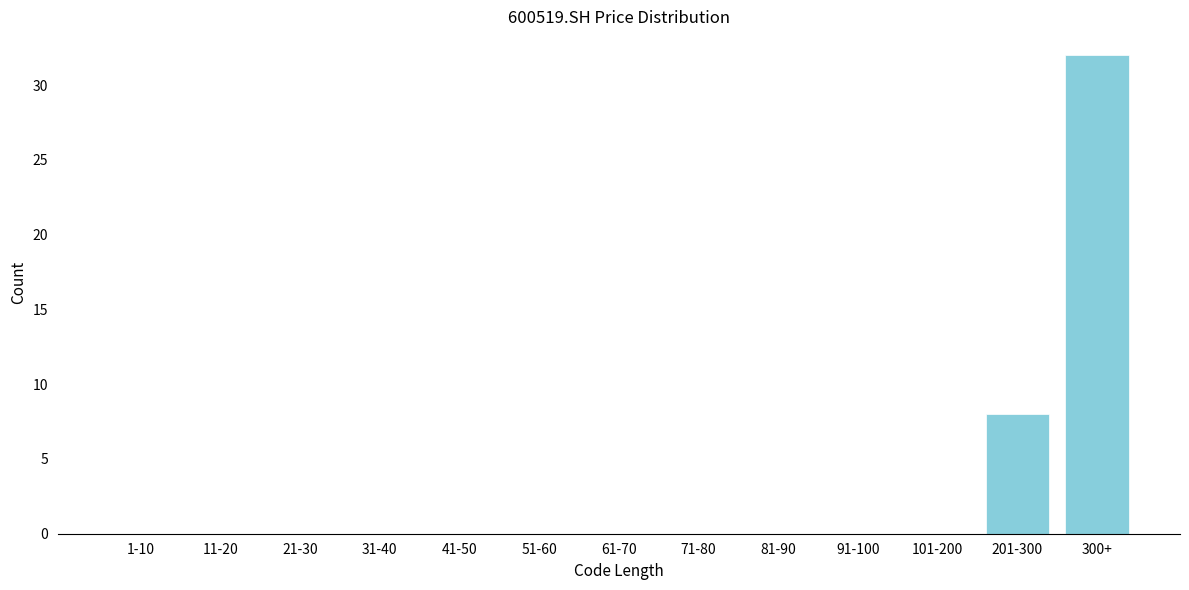

Reading left to right, what are all the values shown in this chart?

1-10=0	11-20=0	21-30=0	31-40=0	41-50=0	51-60=0	61-70=0	71-80=0	81-90=0	91-100=0	101-200=0	201-300=8	300+=32